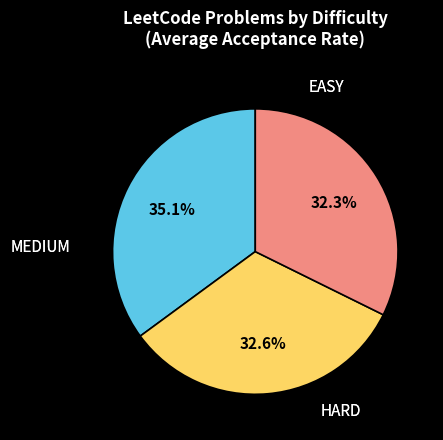

Does any single category account for the majority?

No